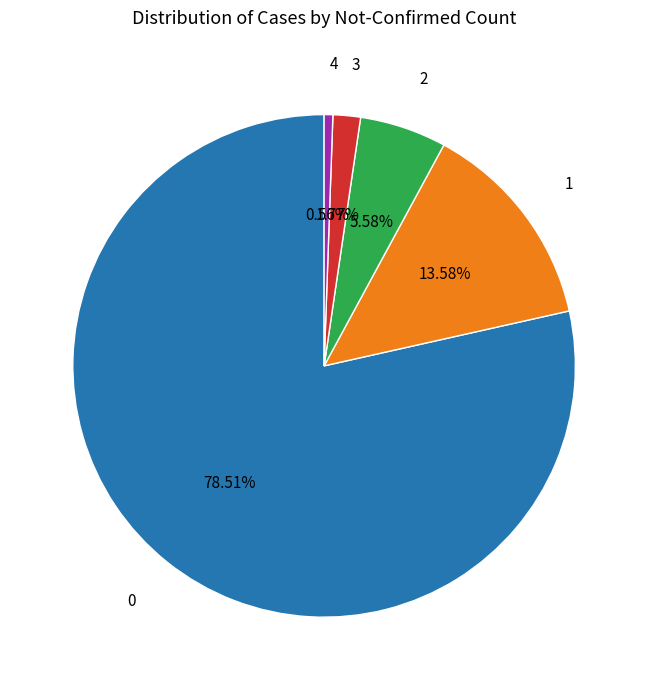

Is there a majority slice in this chart?

Yes